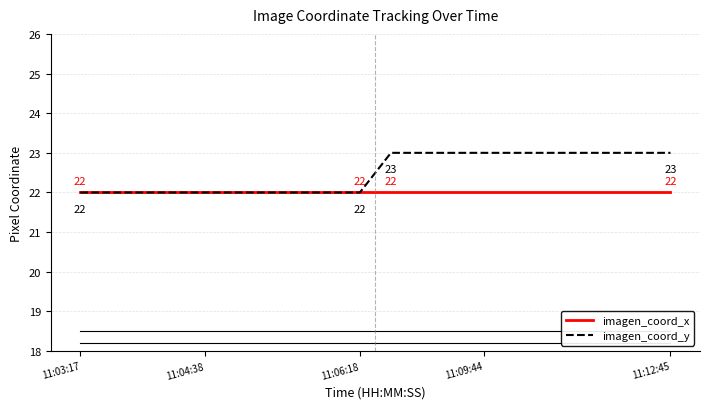

How many imagen_coord_y values are between 22 and 23?

20